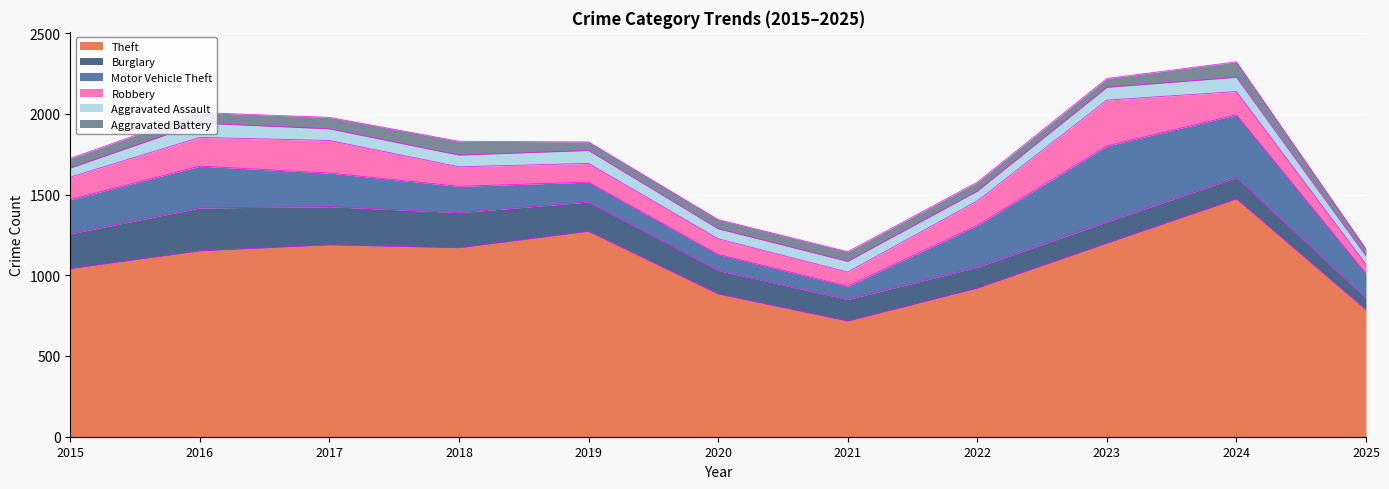

How many data points in Robbery are less than 139?

5